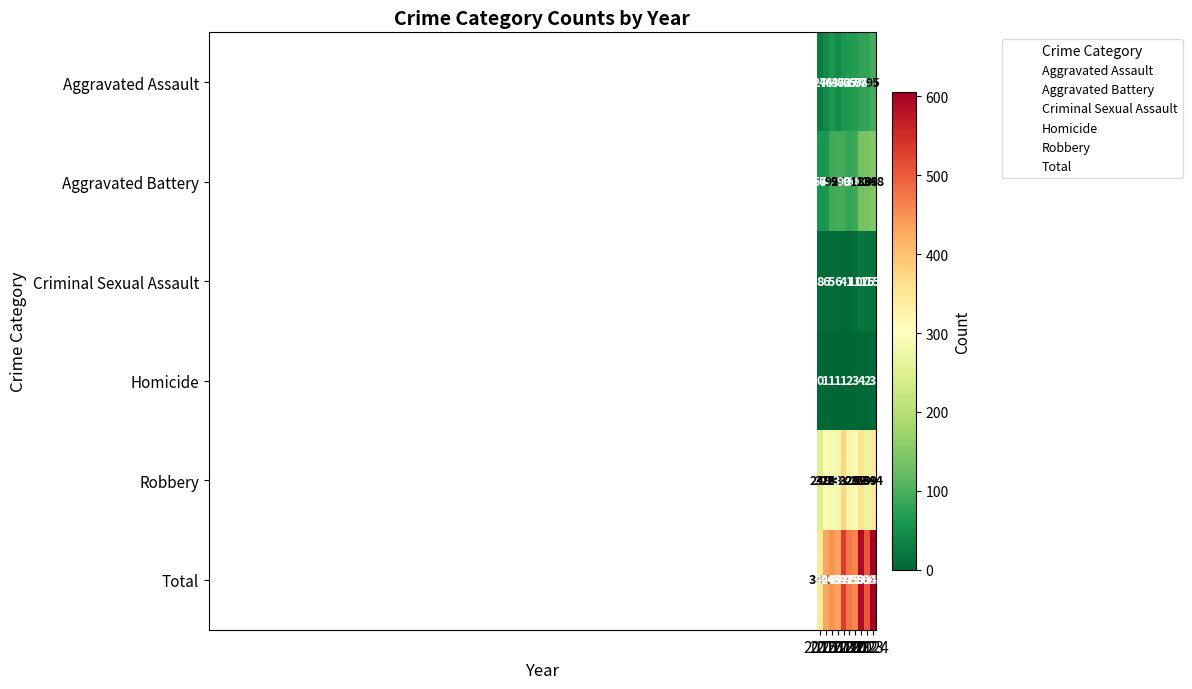

At 2015, list the series in order from largest to smallest.

Total, Robbery, Aggravated Battery, Aggravated Assault, Criminal Sexual Assault, Homicide